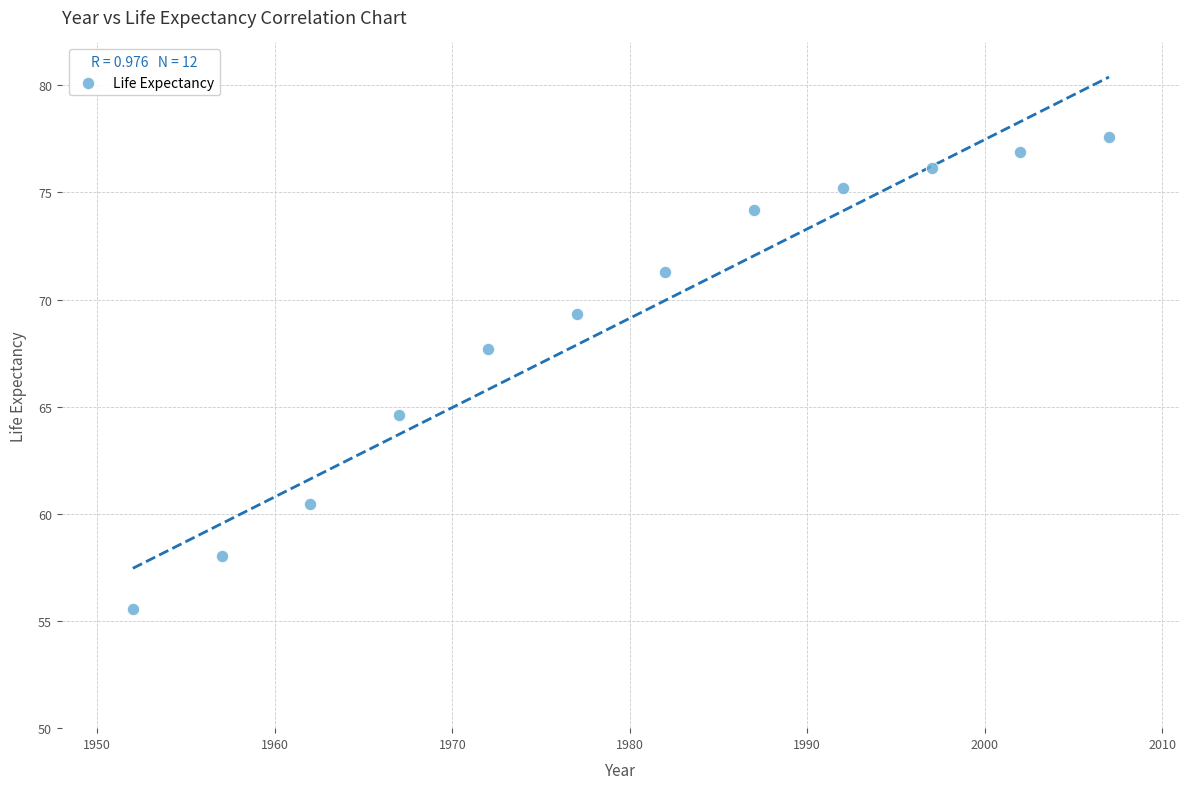

What Y value in the scatter plot is closest to 66?

64.6